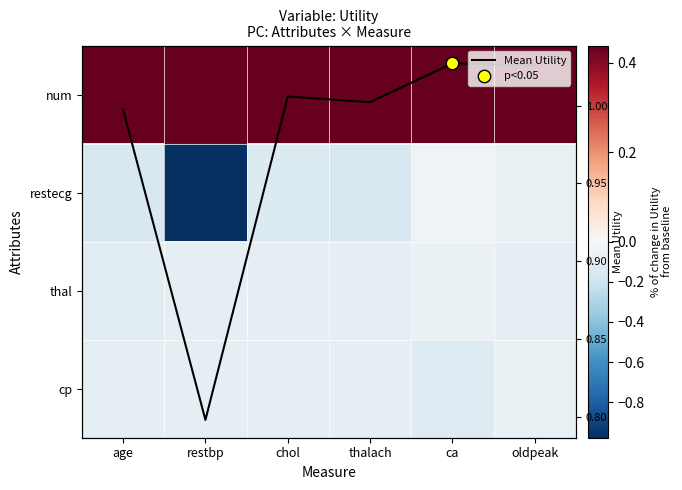

Which series changed the most between restbp and oldpeak?

restecg